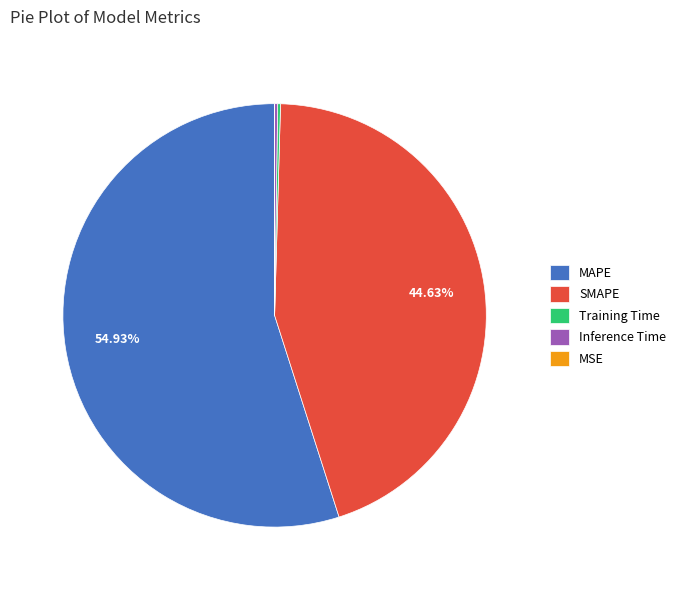

To the nearest percent, what percentage of the pie is SMAPE?

45%